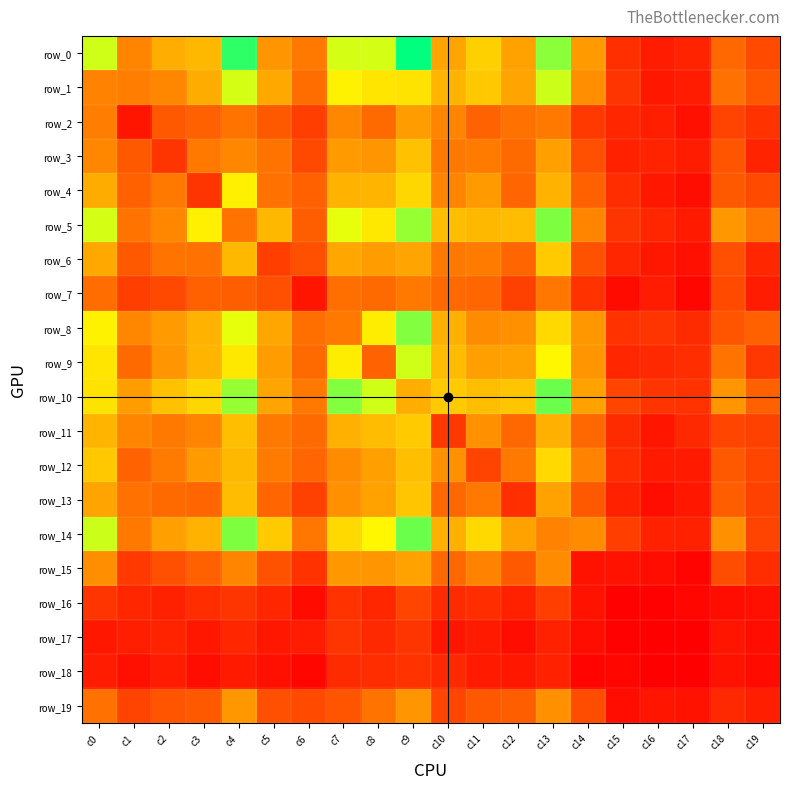

At c3, list the series in order from largest to smallest.

row_5, row_10, row_0, row_9, row_8, row_14, row_1, row_12, row_11, row_3, row_6, row_13, row_2, row_7, row_15, row_19, row_4, row_16, row_17, row_18